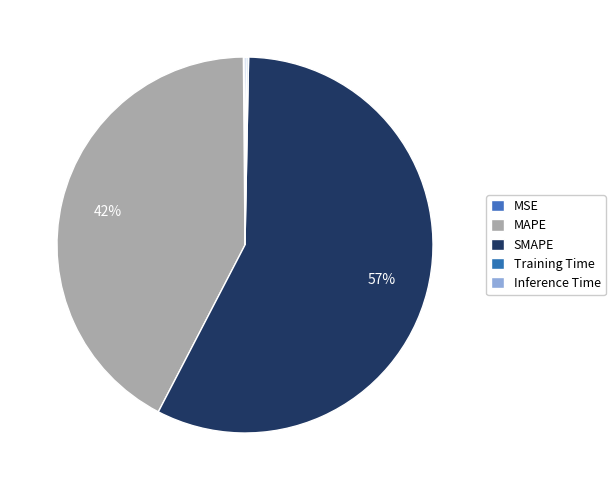

How many segments does this pie chart have?

5